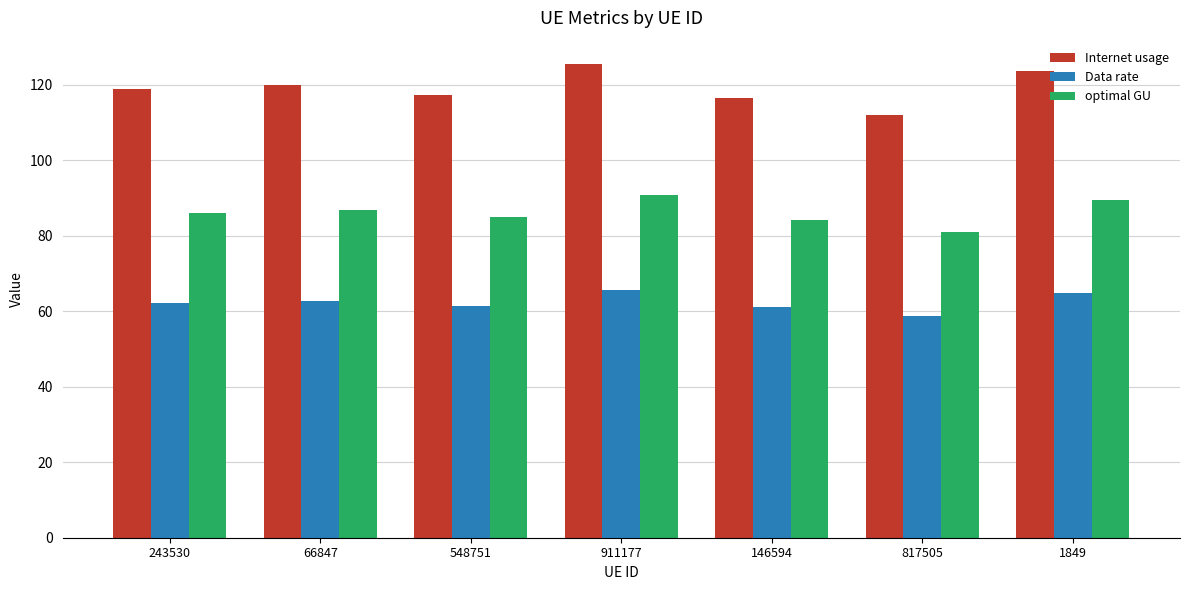

What is the spread (max minus min) of values at 1849?

58.9